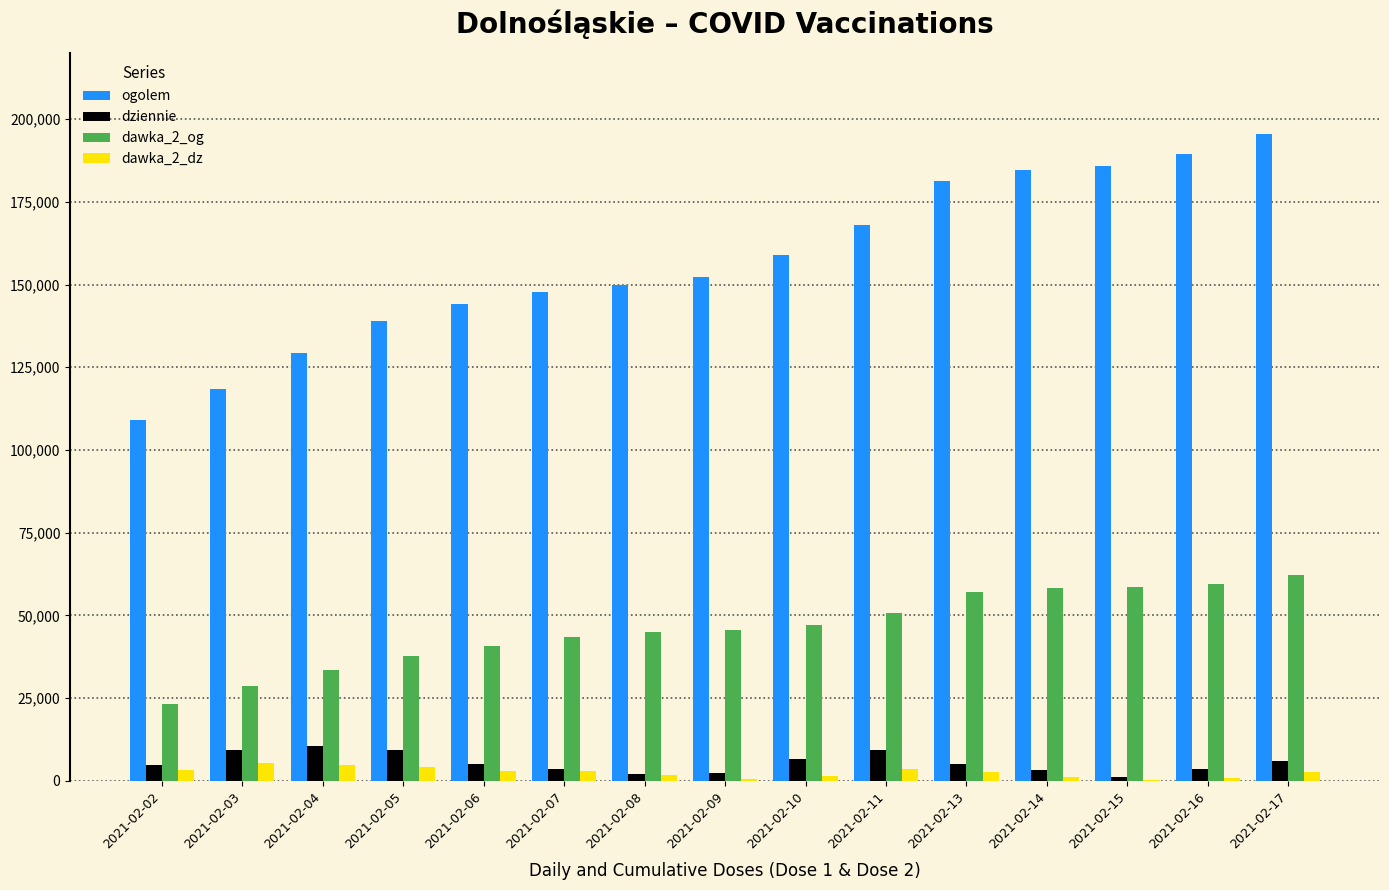

What are all the series names shown in the legend?

ogolem, dziennie, dawka_2_og, dawka_2_dz